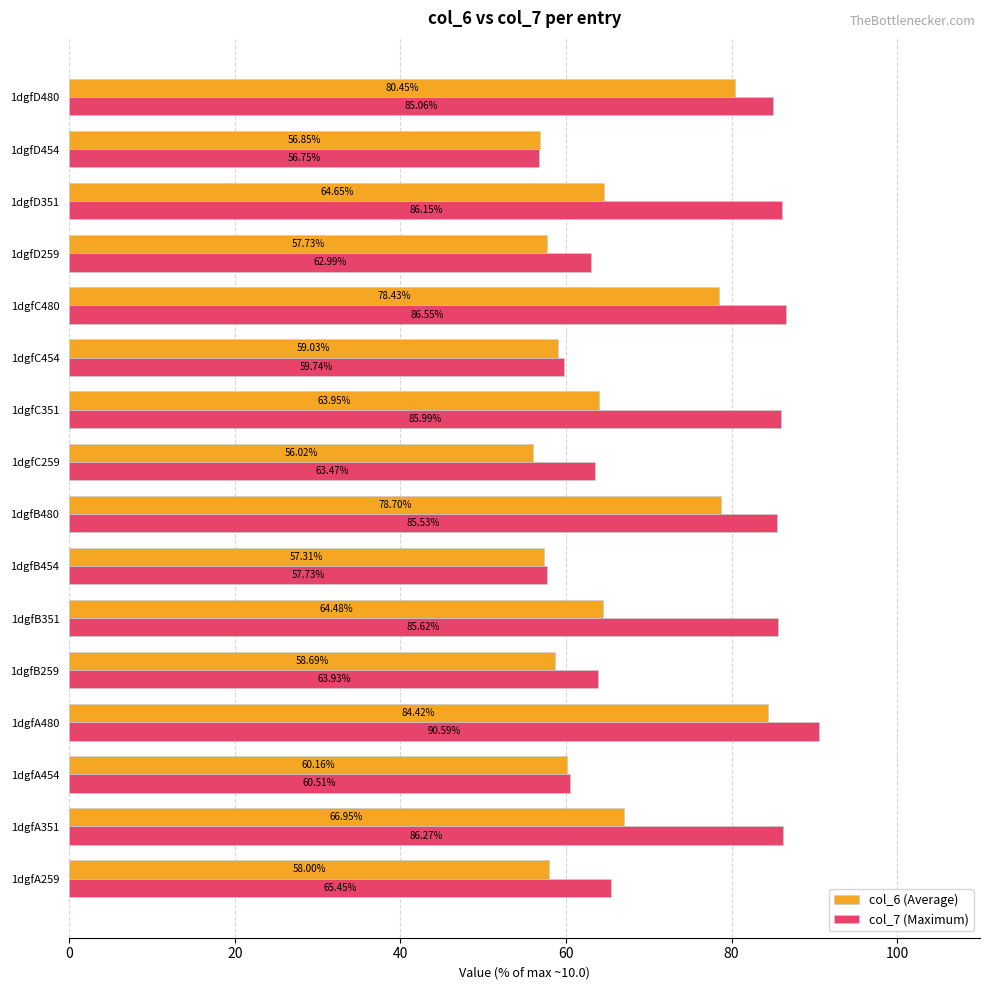

Is the value of col_6 (Average) at 1dgfD454 greater than the value of col_7 (Maximum) at 1dgfB454?

No